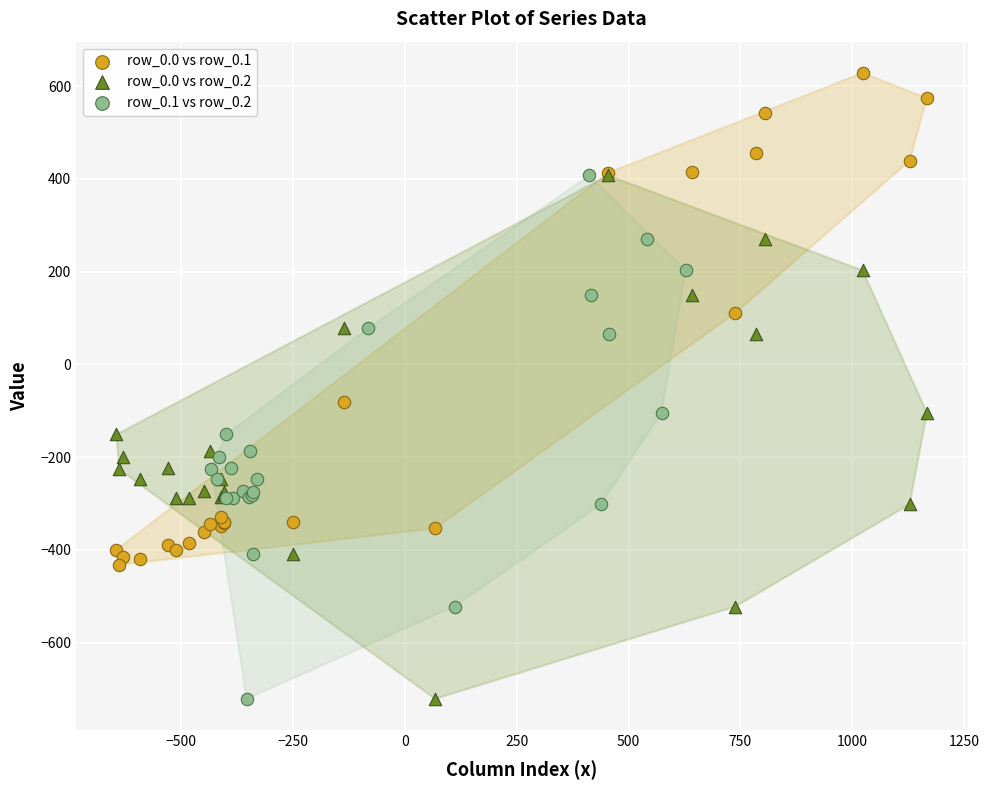

Which series reaches the maximum Y coordinate?

row_0.0 vs row_0.1